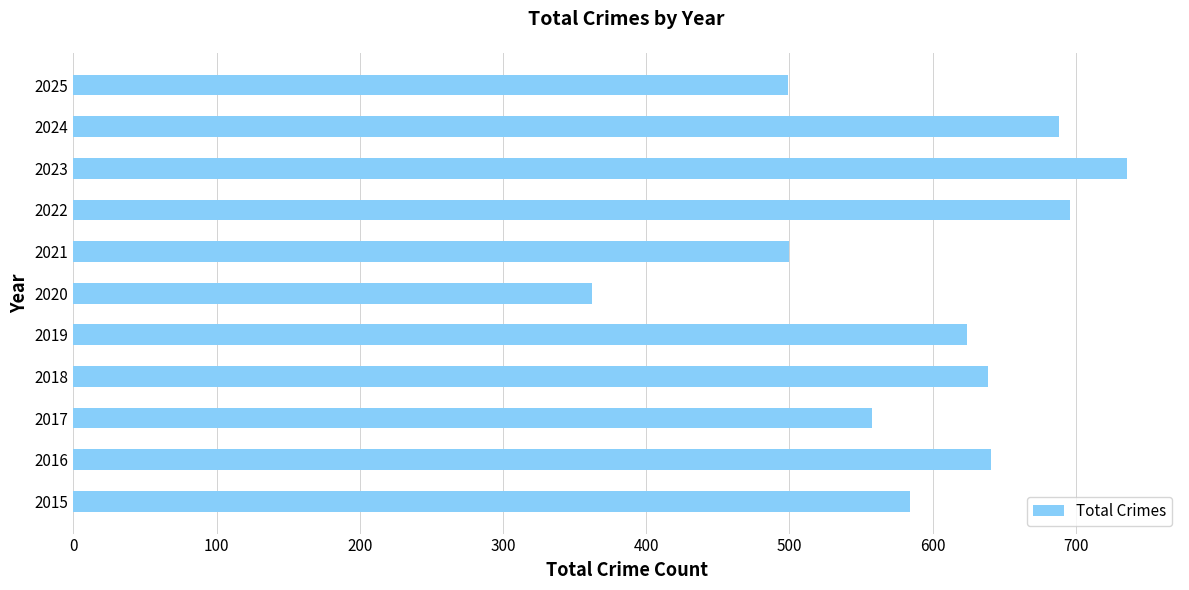

What is the sum of all values?

6527